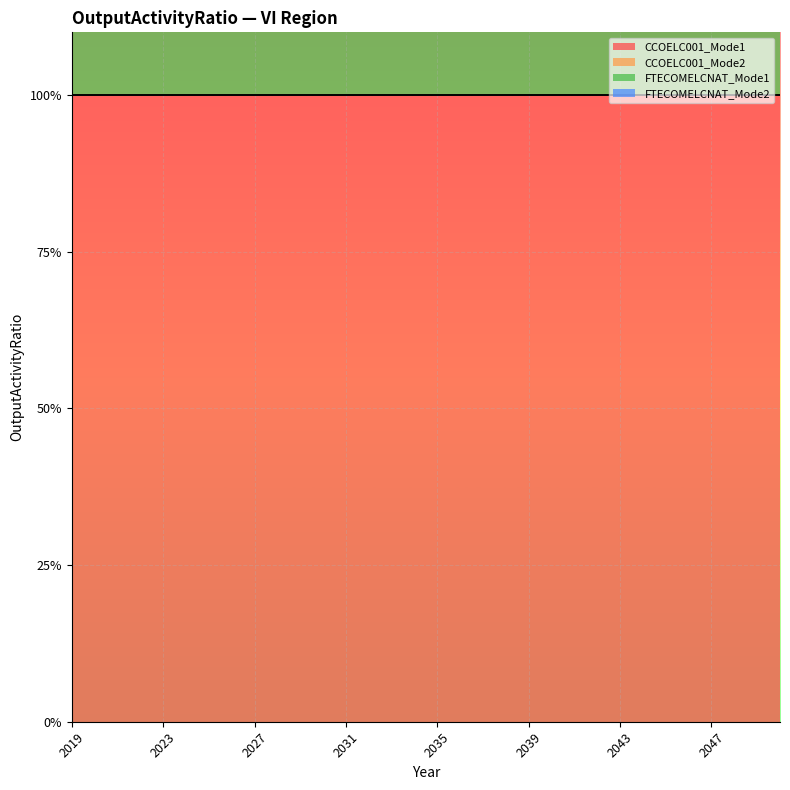

Which series has the largest range (max minus min)?

CCOELC001_Mode1